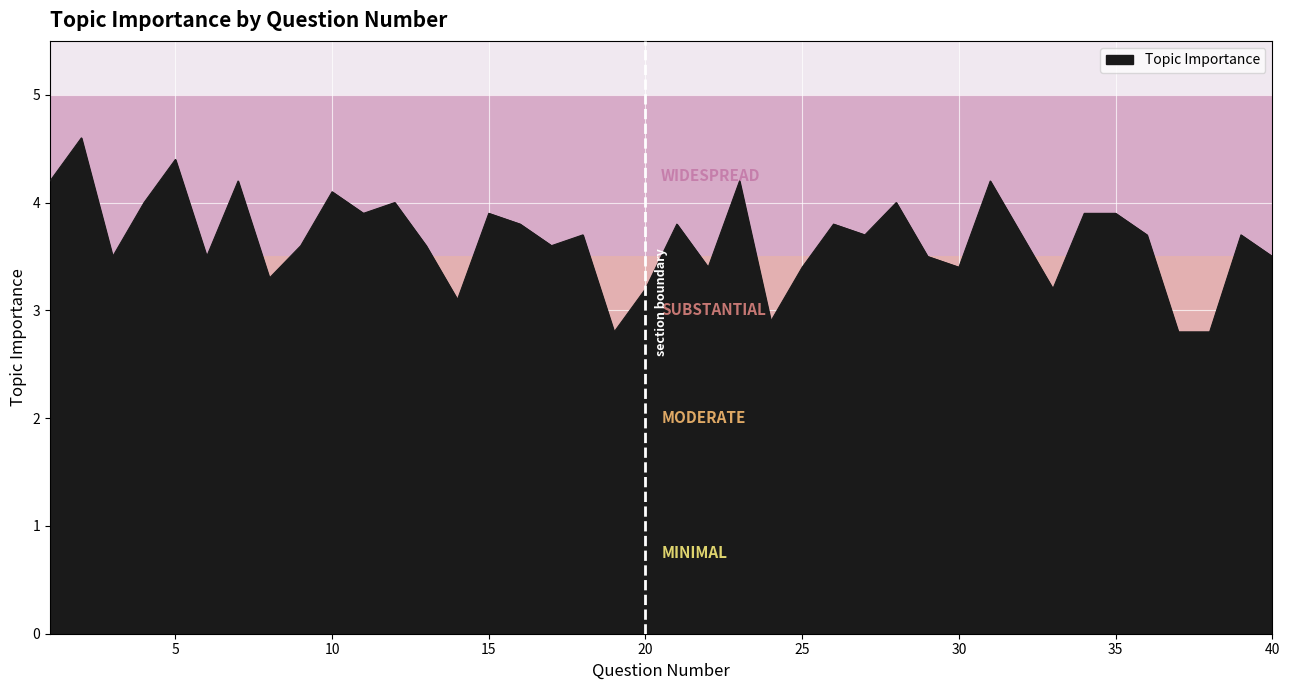

What is the greatest value displayed?

4.6